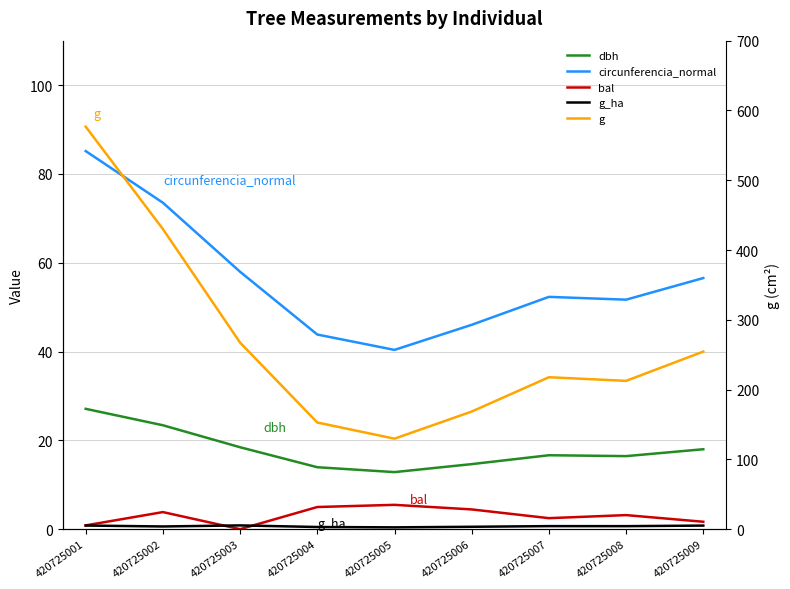

Where is g_ha nearest to the value 0?

420725005